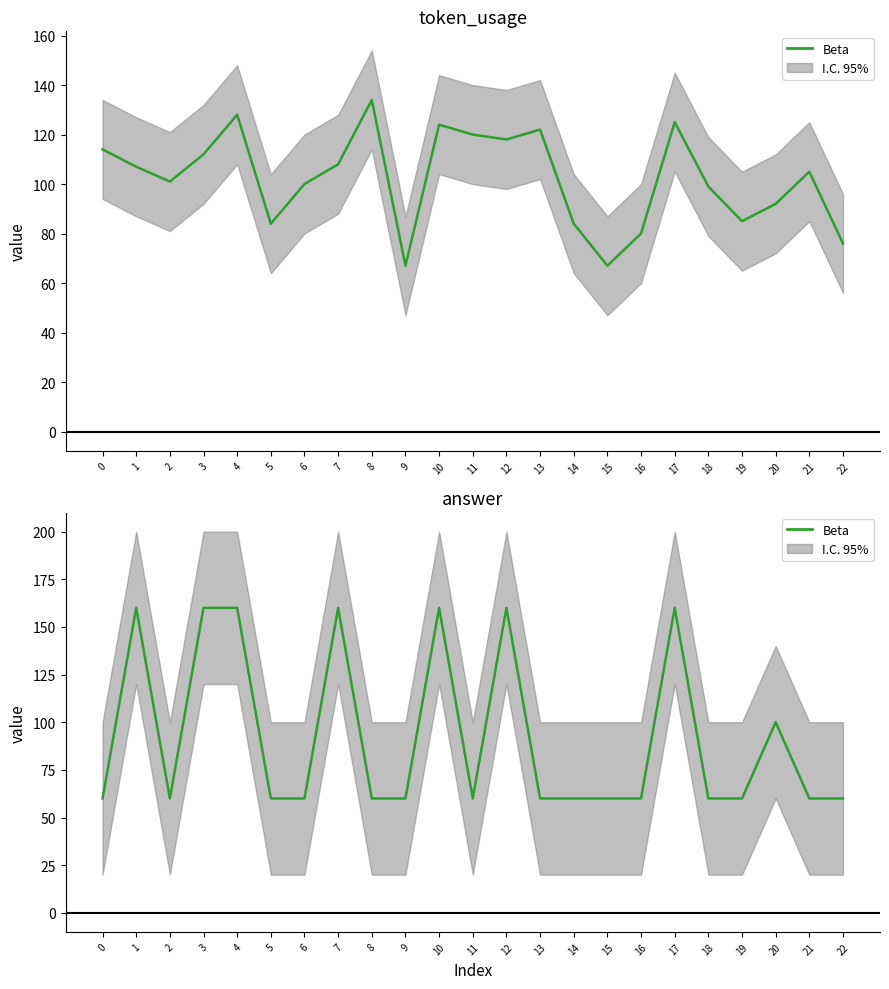

What is the value of the Beta (token_usage) point at the 5th from the left?

128